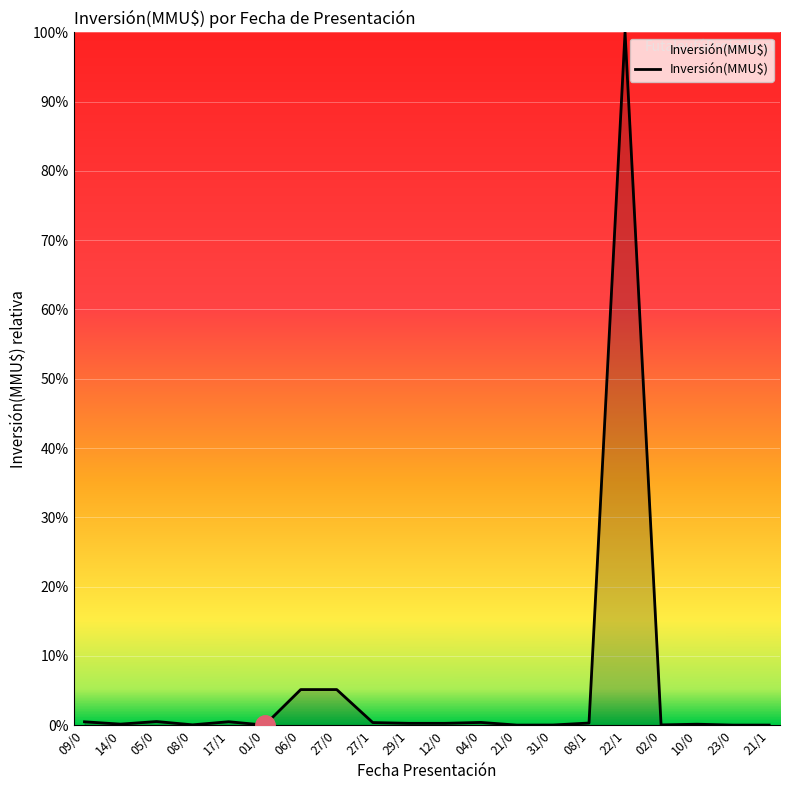

What is the change in value from 01/0 to 27/0?

+5.1